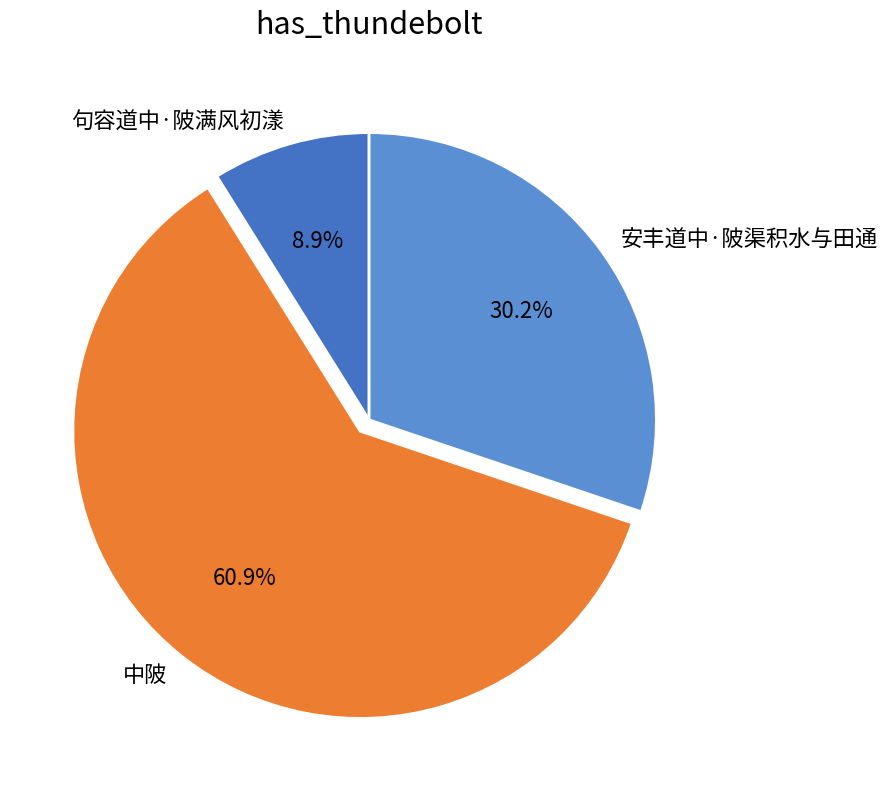

Is it true that 中陂 is 61% of the pie?

True